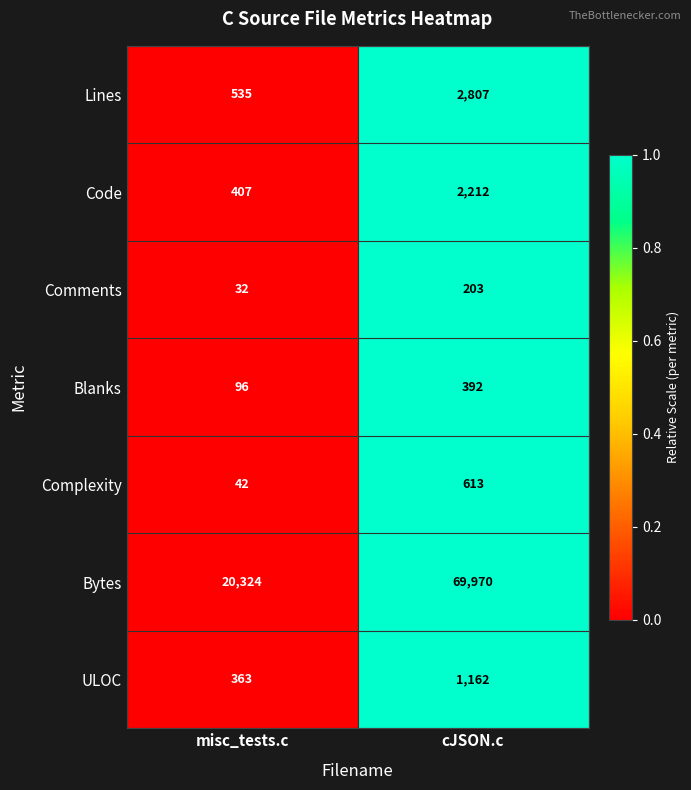

What is the approximate value of Complexity at cJSON.c?

613